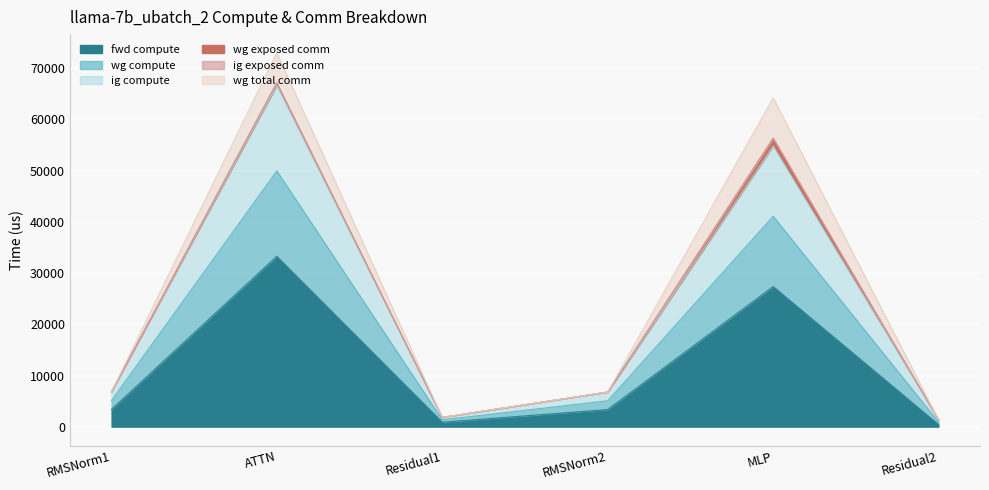

True or false: fwd compute and wg compute intersect in this chart.

False